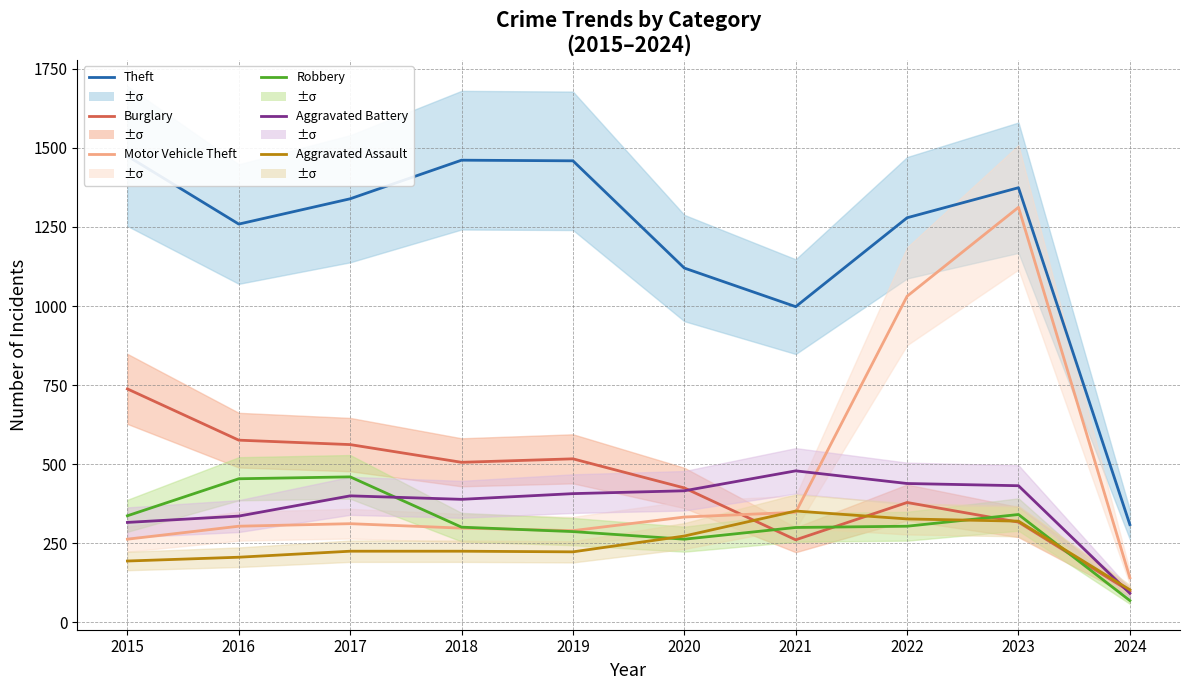

At which category is the sum across all series the highest?

2023